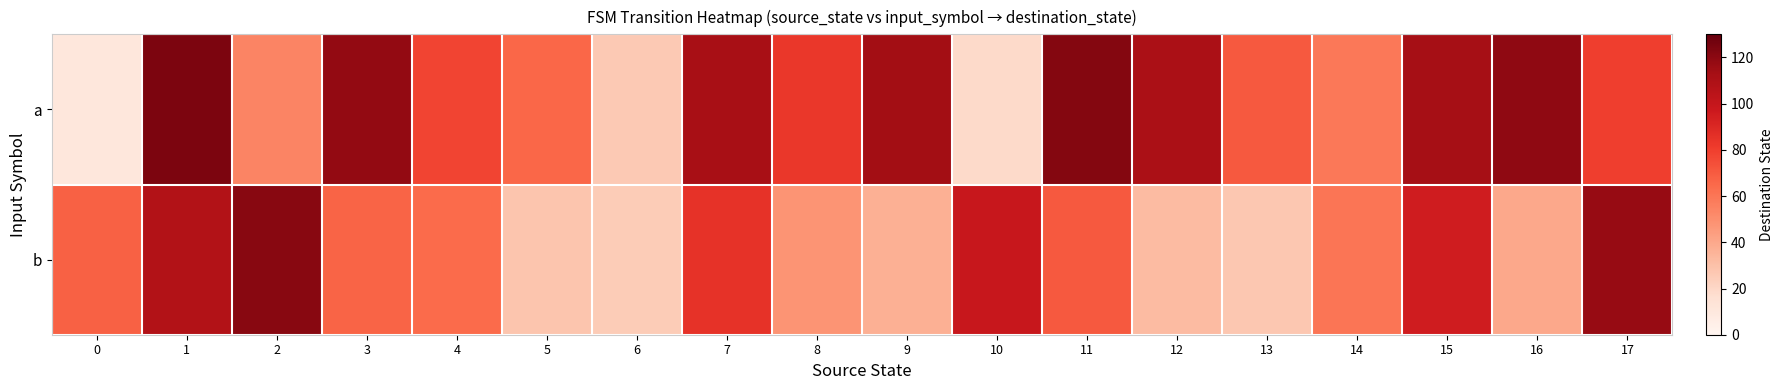

Rank the series by their maximum value, from highest to lowest.

a, b